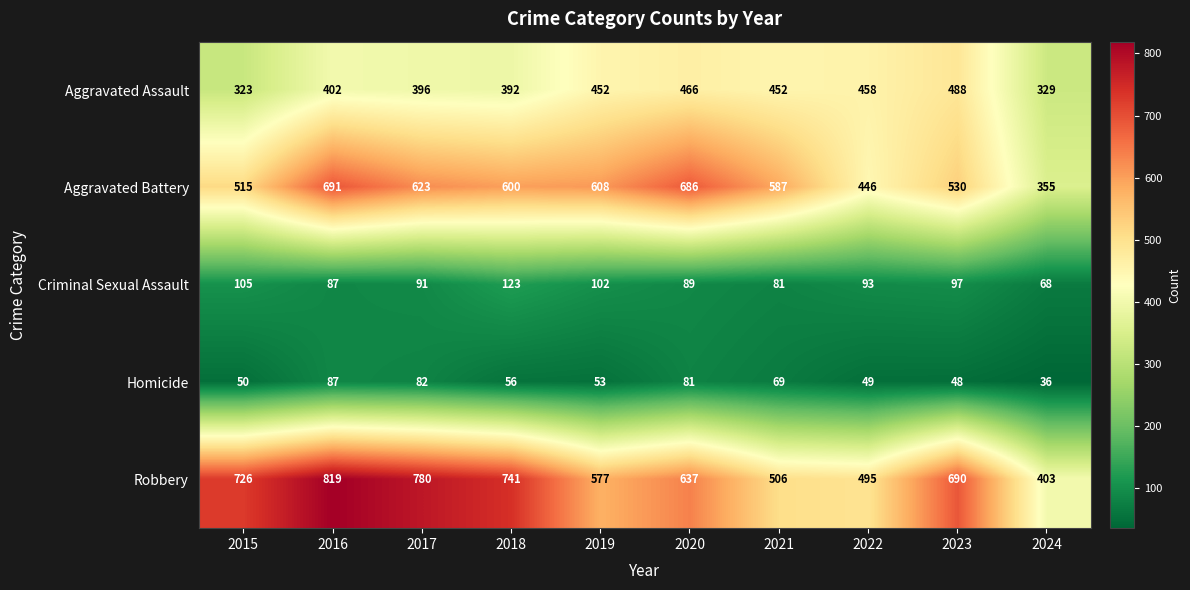

Rank the series at 2022 from lowest to highest value.

Homicide, Criminal Sexual Assault, Aggravated Battery, Aggravated Assault, Robbery